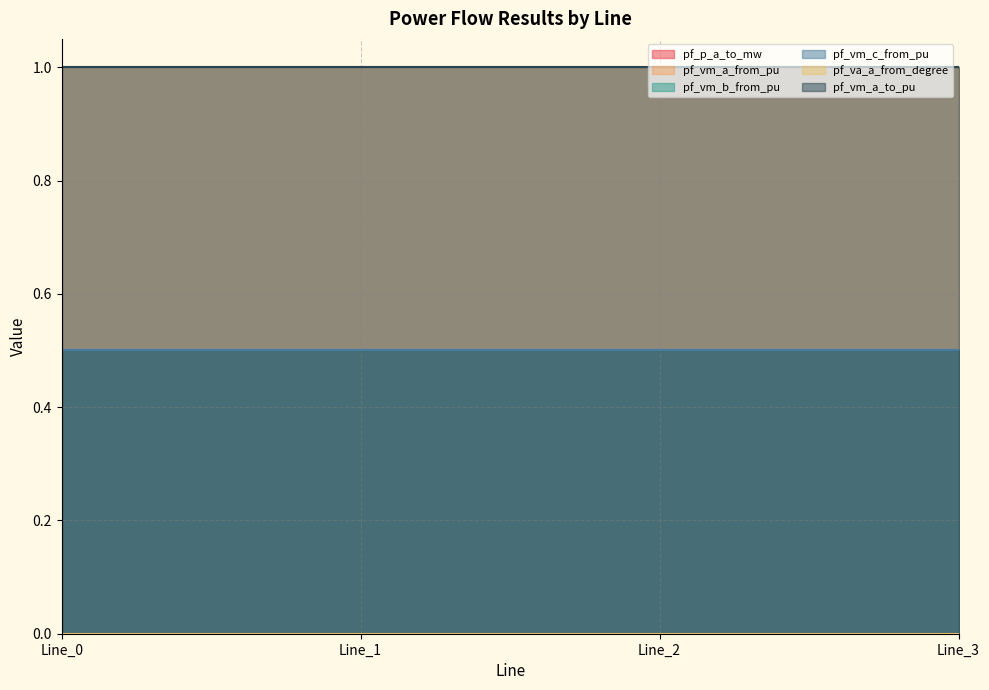

What is the total value across all series at Line_1?

3.0